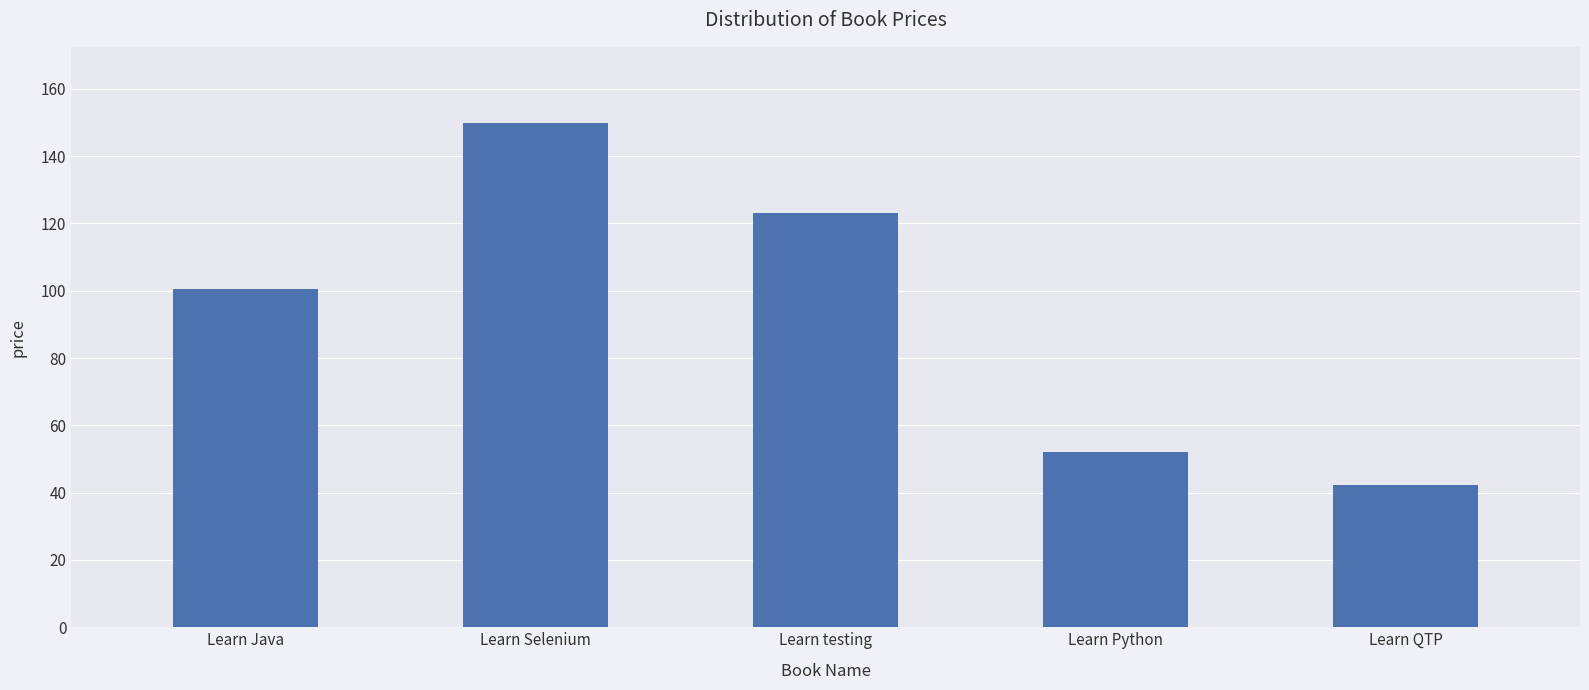

Which has a higher value, Learn Python or Learn Java?

Learn Java